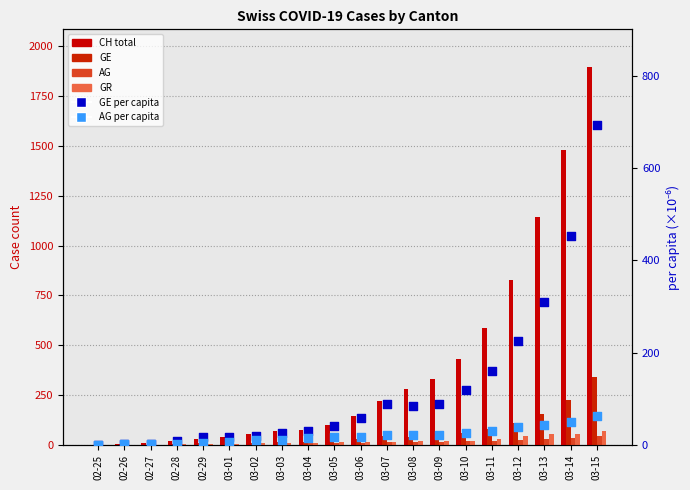

What is the total value across all series at 02-28?

39.5